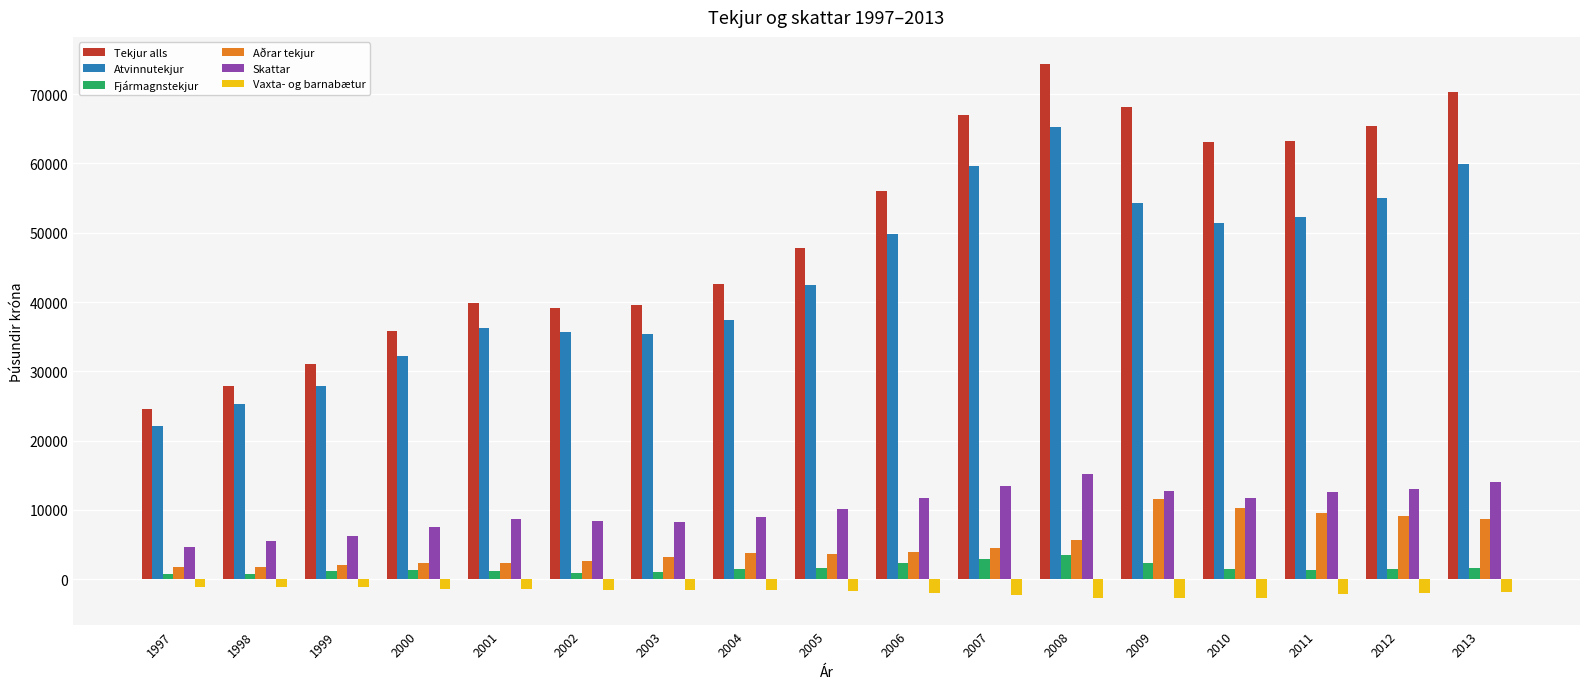

Rank the series at 1997 from highest to lowest value.

Tekjur alls, Atvinnutekjur, Skattar, Aðrar tekjur, Fjármagnstekjur, Vaxta- og barnabætur